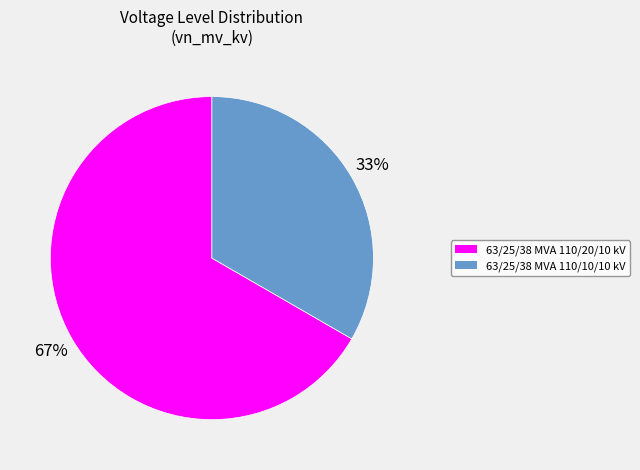

Combined, do 63/25/38 MVA 110/20/10 kV and 63/25/38 MVA 110/10/10 kV account for over 50%?

Yes